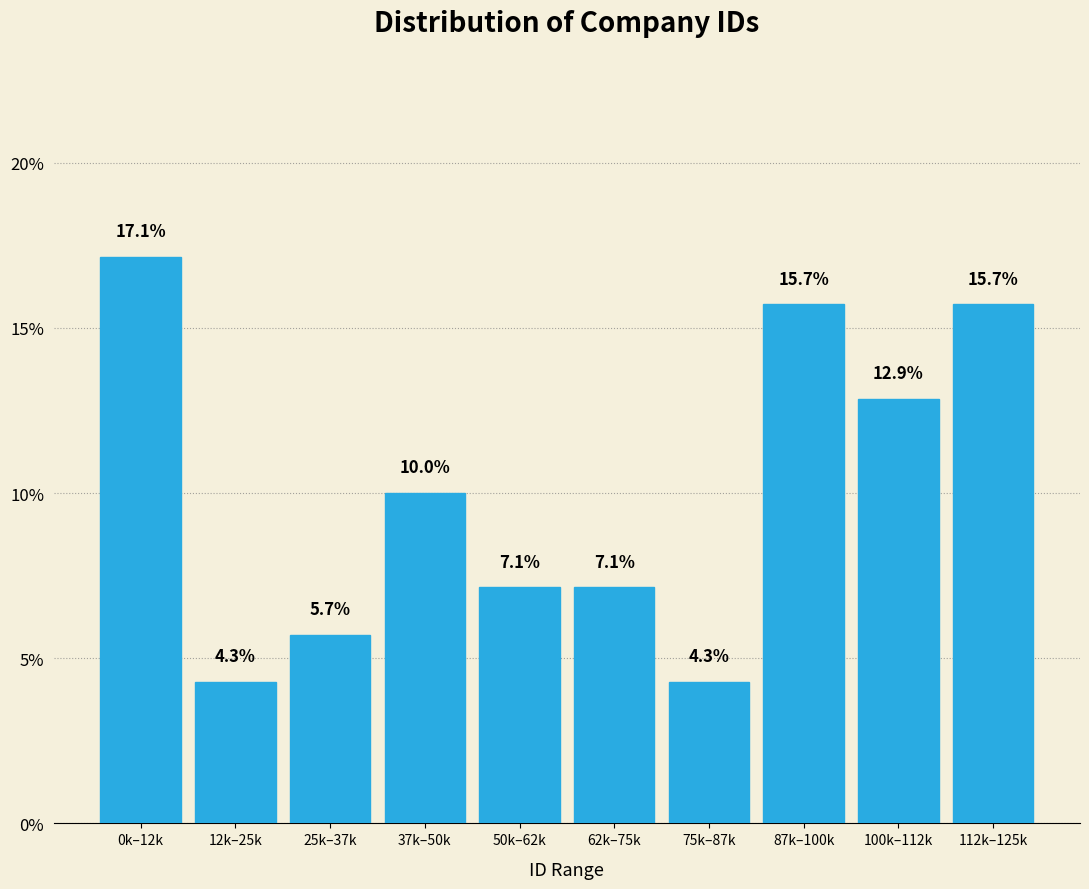

Reading left to right, list all the values displayed in this chart.

17.1	4.3	5.7	10.0	7.1	7.1	4.3	15.7	12.9	15.7